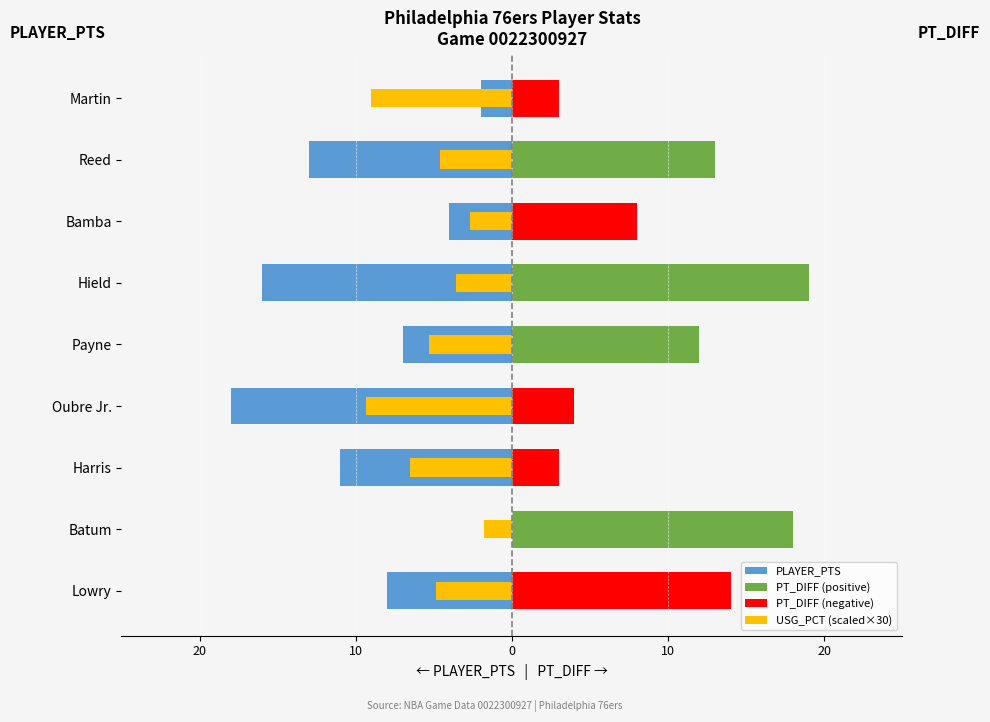

Count the number of data series in this chart.

4